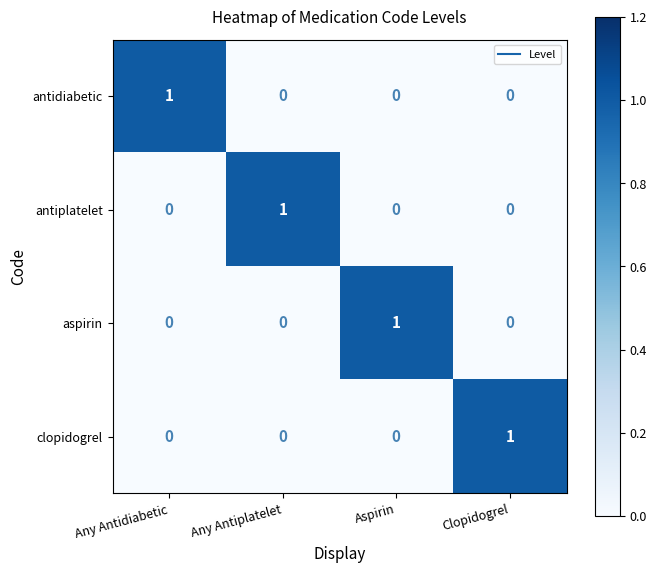

At how many categories does at least one series exceed 0?

4